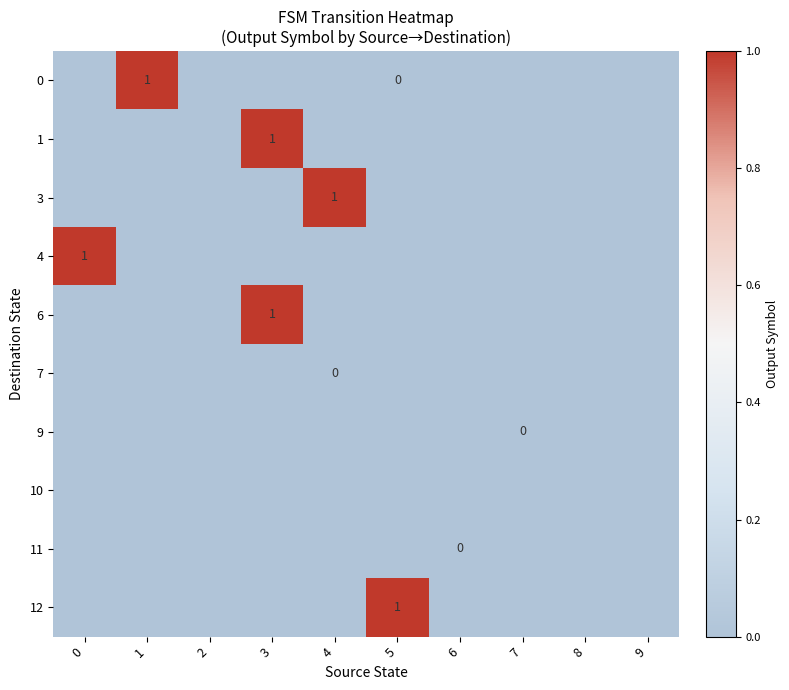

Reading right to left, extract all data points from this chart.

row_0: 0	0	0	0	0	0	0	0	1	0
row_1: 0	0	0	0	0	0	1	0	0	0
row_2: 0	0	0	0	0	1	0	0	0	0
row_3: 0	0	0	0	0	0	0	0	0	1
row_4: 0	0	0	0	0	0	1	0	0	0
row_5: 0	0	0	0	0	0	0	0	0	0
row_6: 0	0	0	0	0	0	0	0	0	0
row_7: 0	0	0	0	0	0	0	0	0	0
row_8: 0	0	0	0	0	0	0	0	0	0
row_9: 0	0	0	0	1	0	0	0	0	0